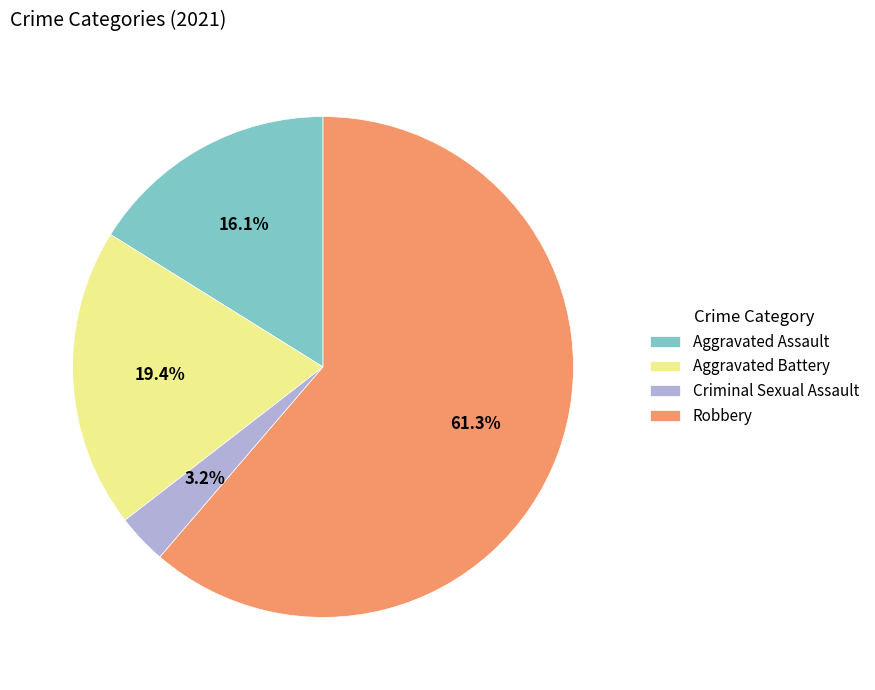

To the nearest percent, what percentage of the pie is Aggravated Battery?

19%